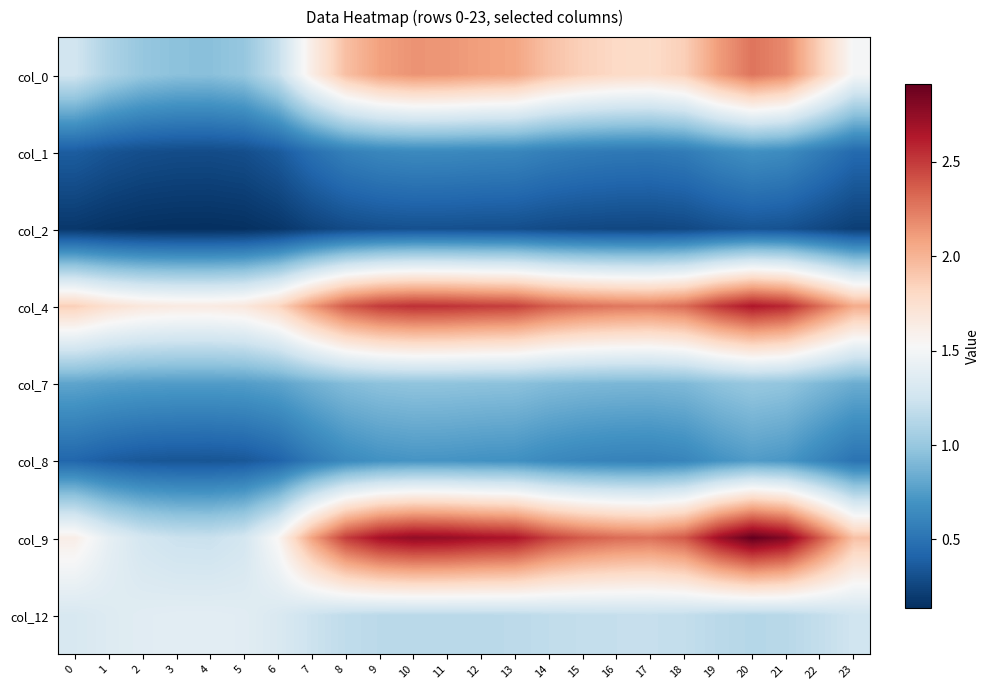

What is the spread (max minus min) of values at 2?

1.5